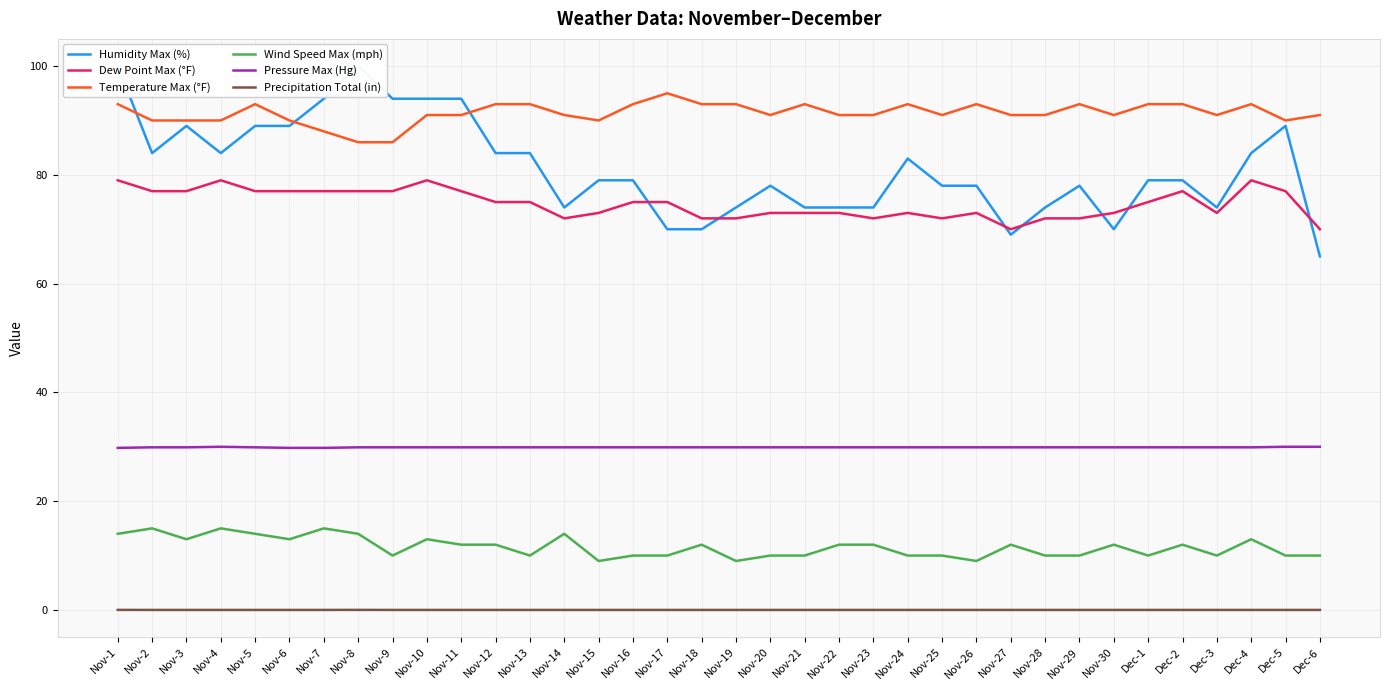

Between Nov-28 and Nov-30, which is larger?

Nov-28